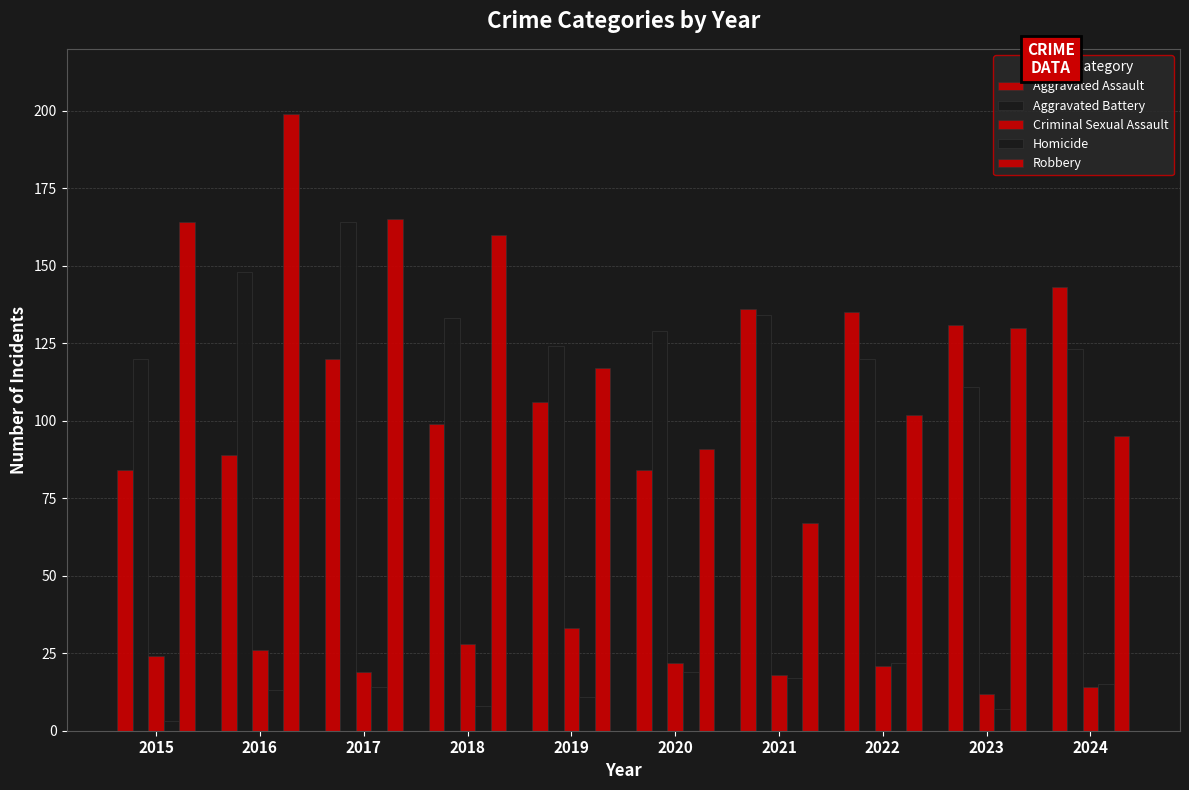

What is the difference between the maximum and minimum values in the Aggravated Assault series?

59